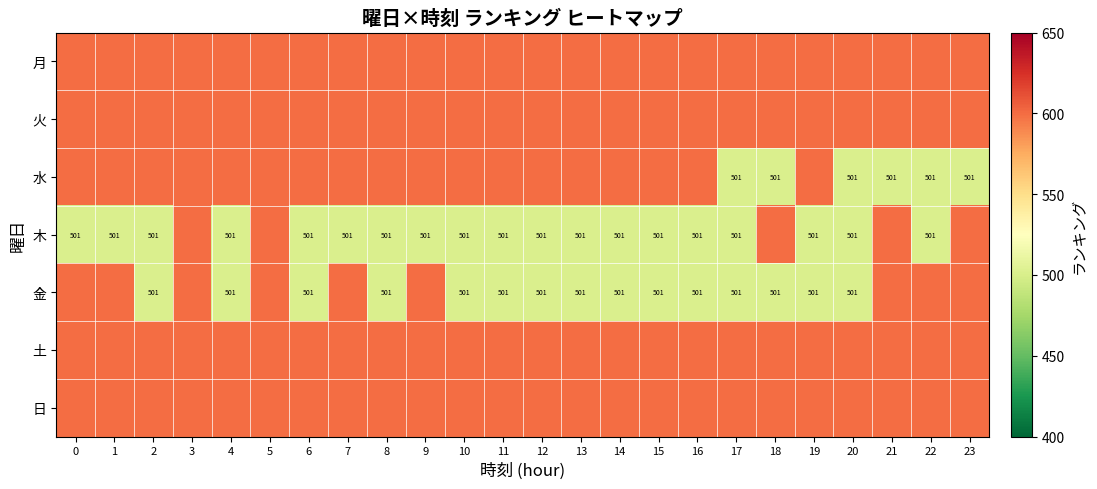

At which category is the sum across all series the highest?

3